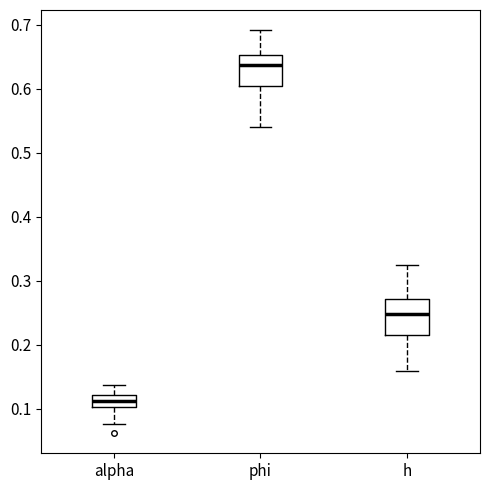

Reading left to right, transcribe this box plot: for each box, give where its median line is, the range the box spans, and where its two whiskers end, as read against the y-axis. The values are not printed on the chart, so give them approximately, as read against the axis.

alpha: median 0.11, box 0.10 to 0.12, whiskers 0.08 to 0.14
phi: median 0.64, box 0.60 to 0.65, whiskers 0.54 to 0.69
h: median 0.25, box 0.21 to 0.27, whiskers 0.16 to 0.32